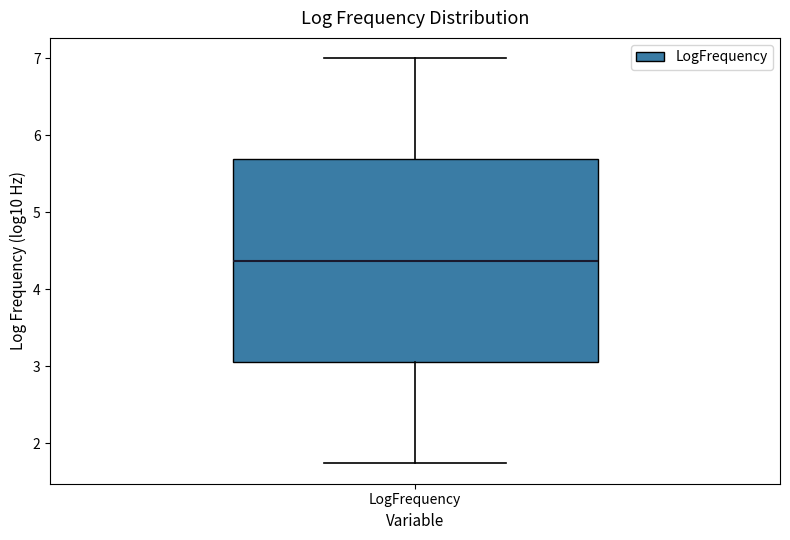

Where does the lower whisker of the box for LogFrequency end on the y-axis? The values are not printed on the chart, so give them approximately, as read against the axis.

1.7